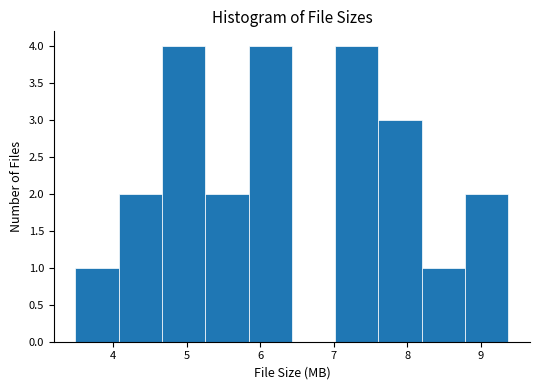

Reading left to right, list every bar in this chart as the range it spans on the x-axis followed by its height. Neither the bar edges nor the heights are printed on the chart, so give them approximately, as read against the axes.

3.5 to 4.1: 1
4.1 to 4.7: 2
4.7 to 5.3: 4
5.3 to 5.8: 2
5.8 to 6.4: 4
6.4 to 7.0: 0
7.0 to 7.6: 4
7.6 to 8.2: 3
8.2 to 8.8: 1
8.8 to 9.4: 2